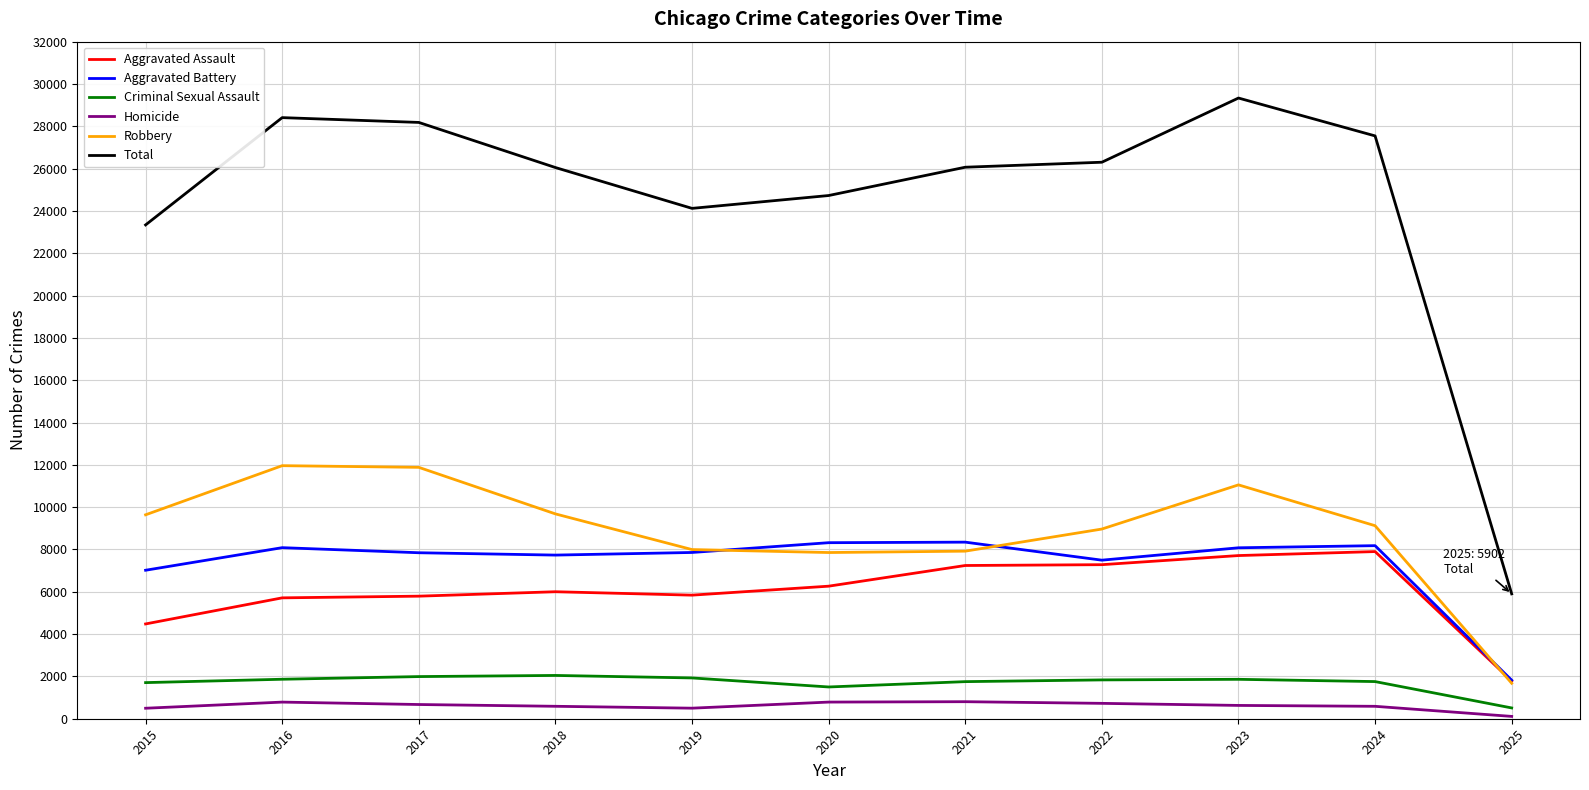

Which label corresponds to the smallest value in the chart?

2025